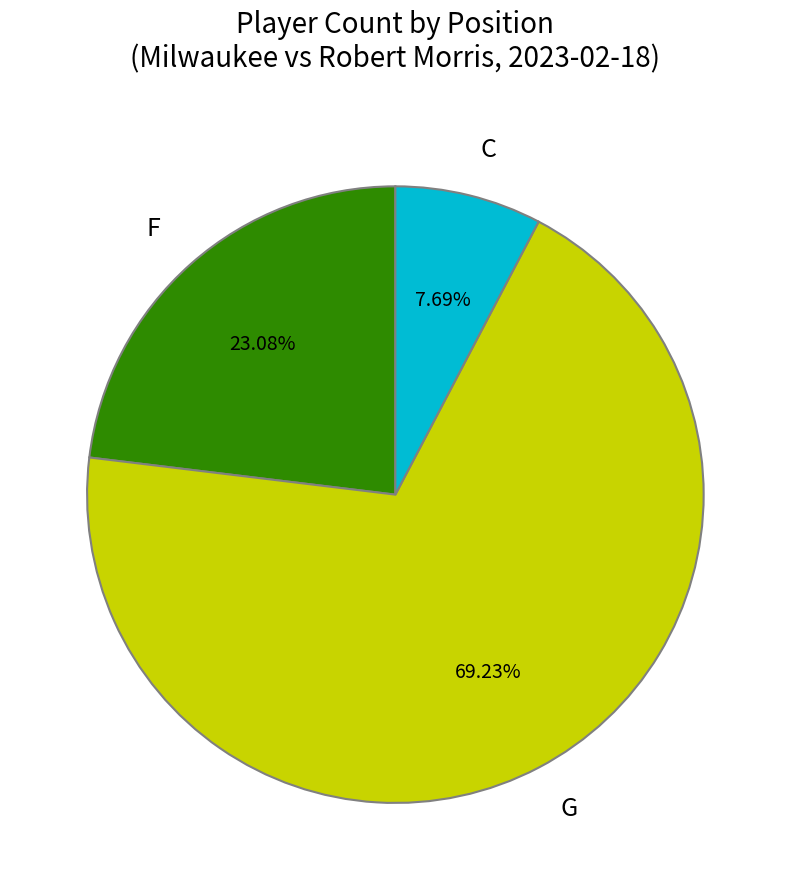

To the nearest percent, what is the combined percentage of C and F?

31%